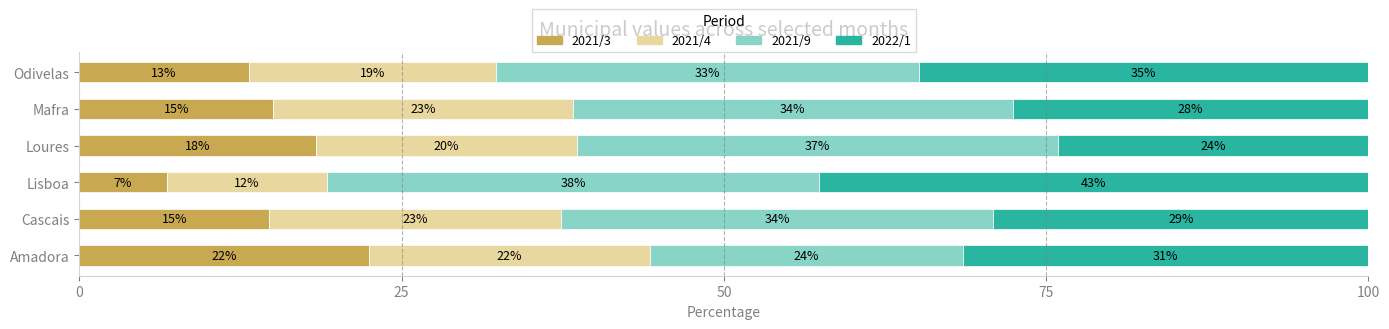

What are all the series names shown in the legend?

2021/3, 2021/4, 2021/9, 2022/1